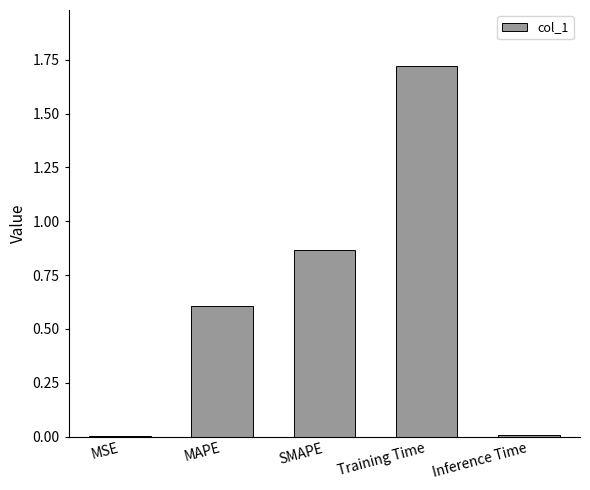

Which category has the highest value across all series?

Training Time